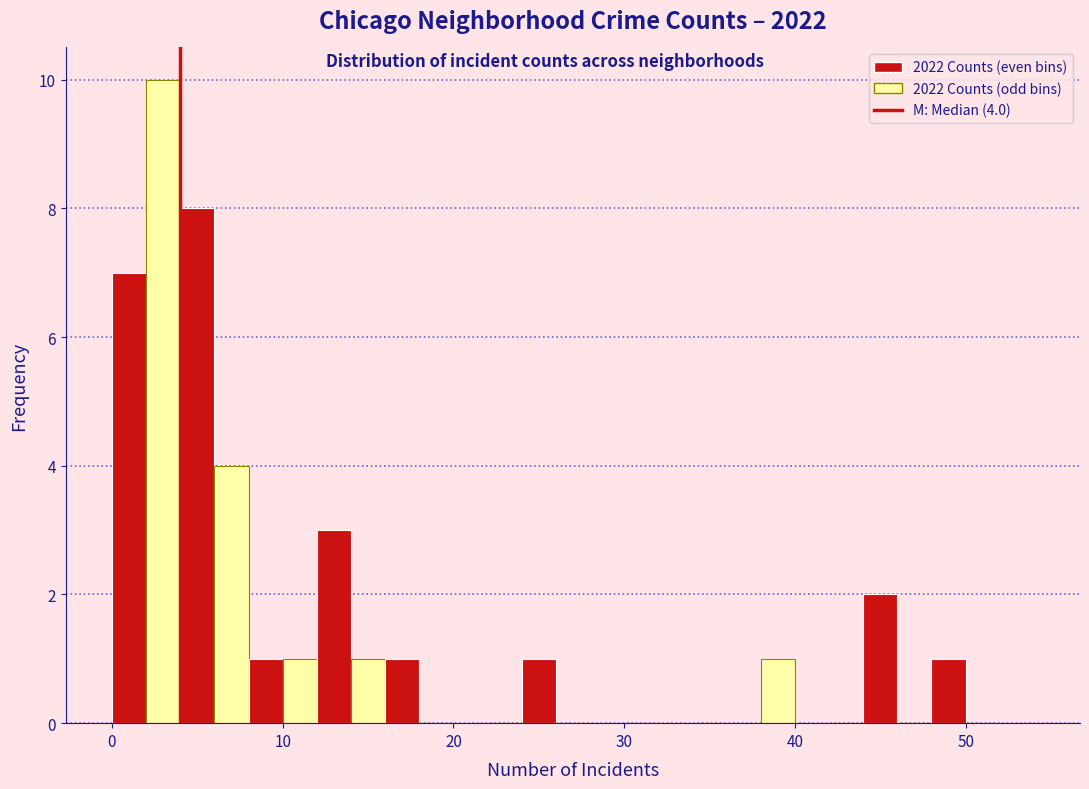

Read against the x-axis, roughly where is the centre of the tallest bar?

3